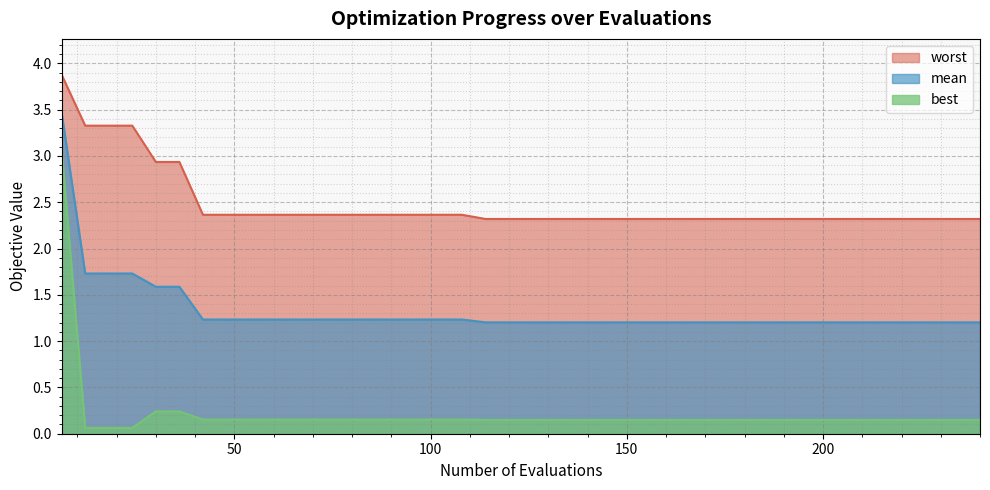

Rank the categories by best value from highest to lowest.

6, 30, 36, 42, 48, 54, 60, 66, 72, 78, 84, 90, 96, 102, 108, 114, 120, 126, 132, 138, 144, 150, 156, 162, 168, 174, 180, 186, 192, 198, 204, 210, 216, 222, 228, 234, 240, 12, 18, 24